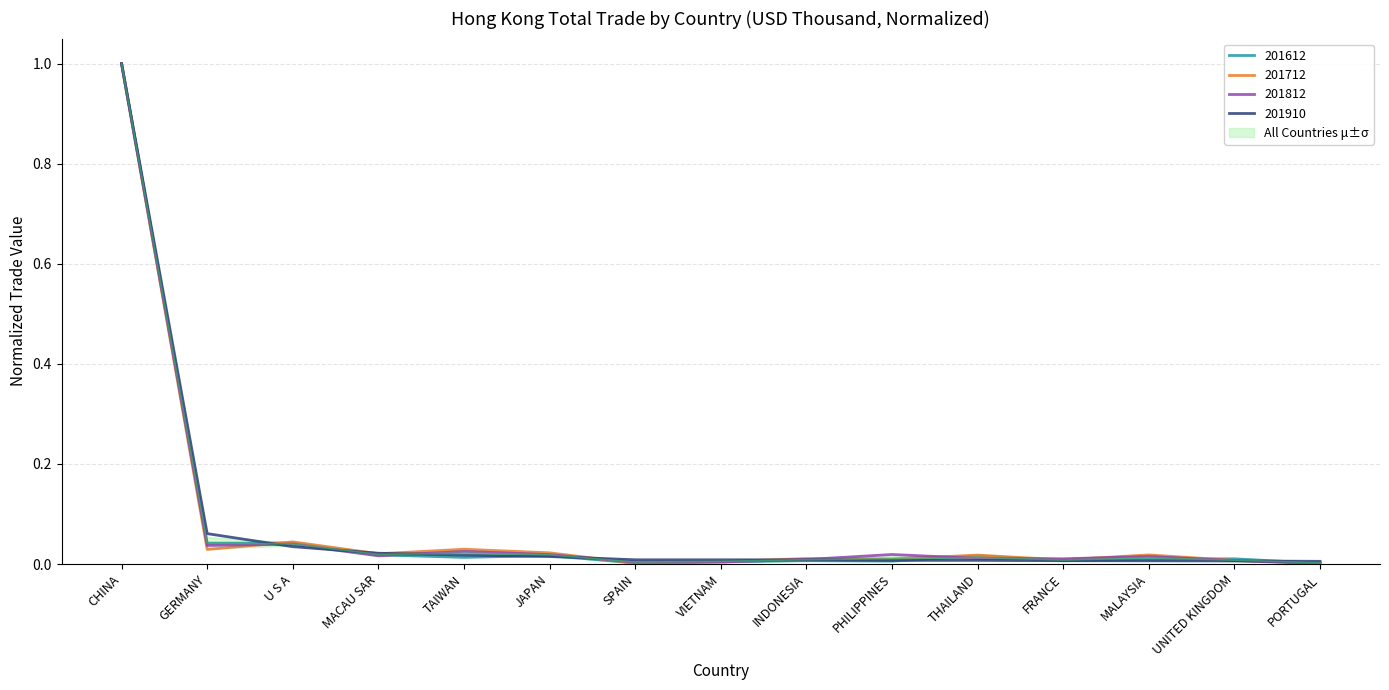

Rank the series by their maximum value, from lowest to highest.

201612, 201712, 201812, 201910